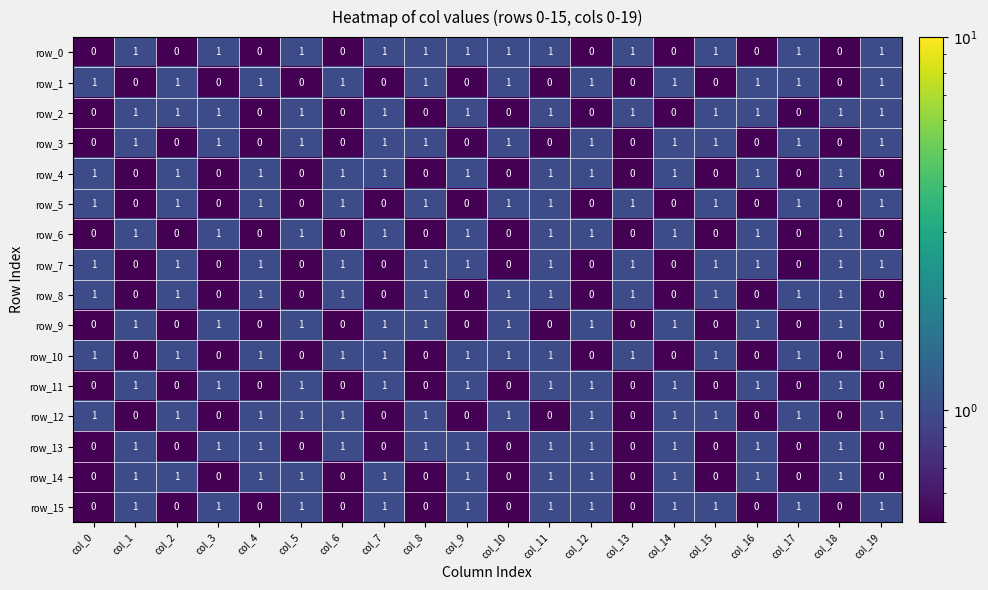

What value does the row_10 series have at col_3?

0